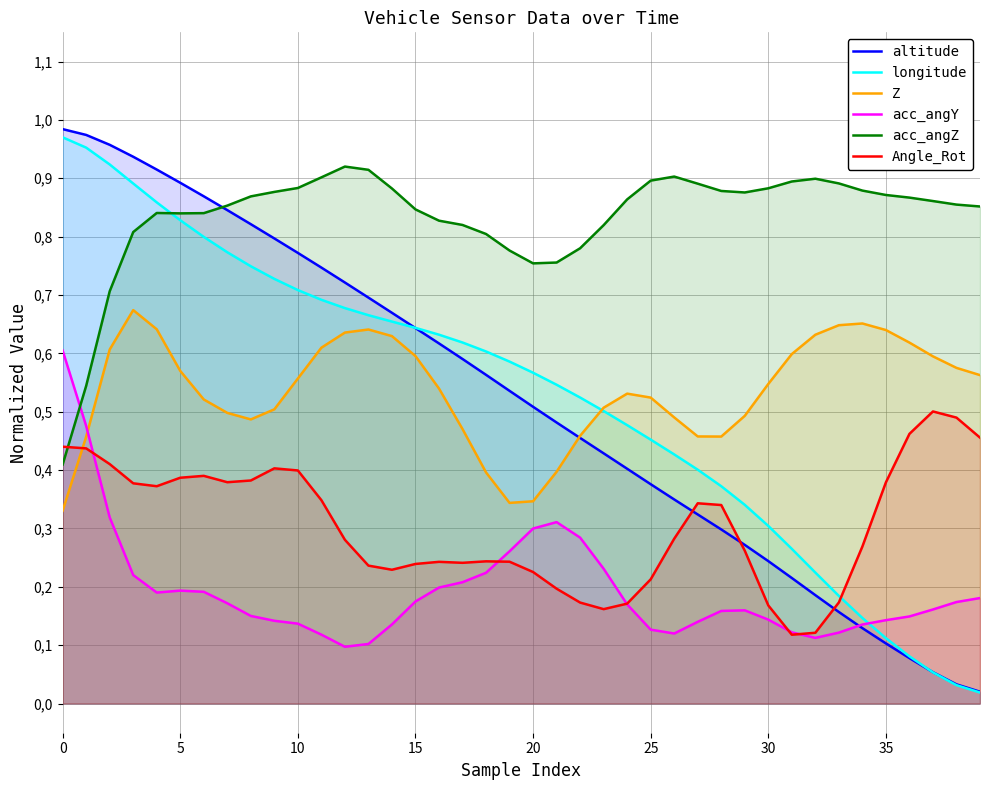

What is the sum of the Z values at 25 and 20?

0.9